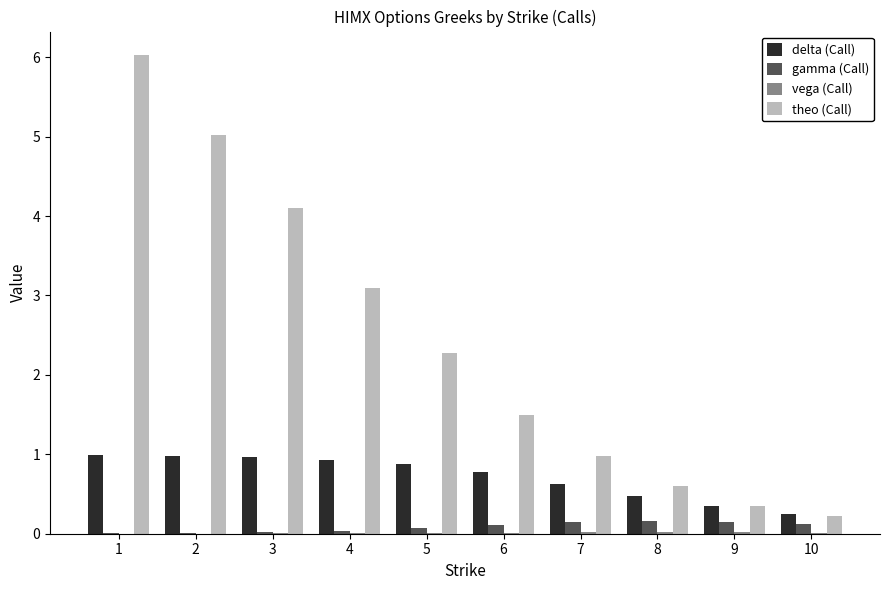

What is the greatest value displayed?

6.0